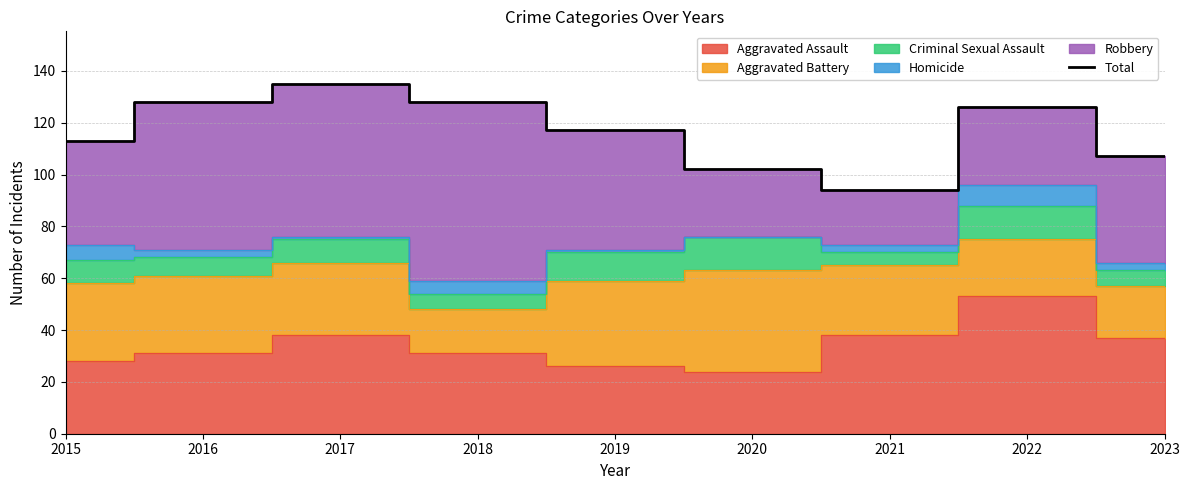

What is the sum of the values at 2019 and 2016?

245